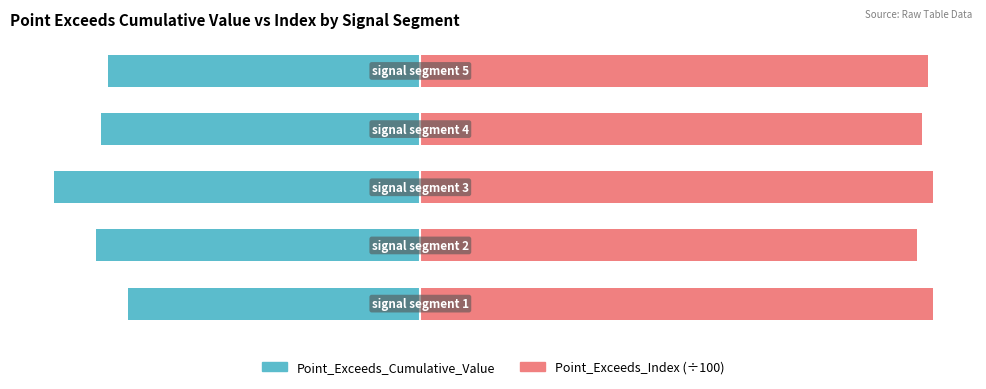

What is the total value across all series at 3?

0.3